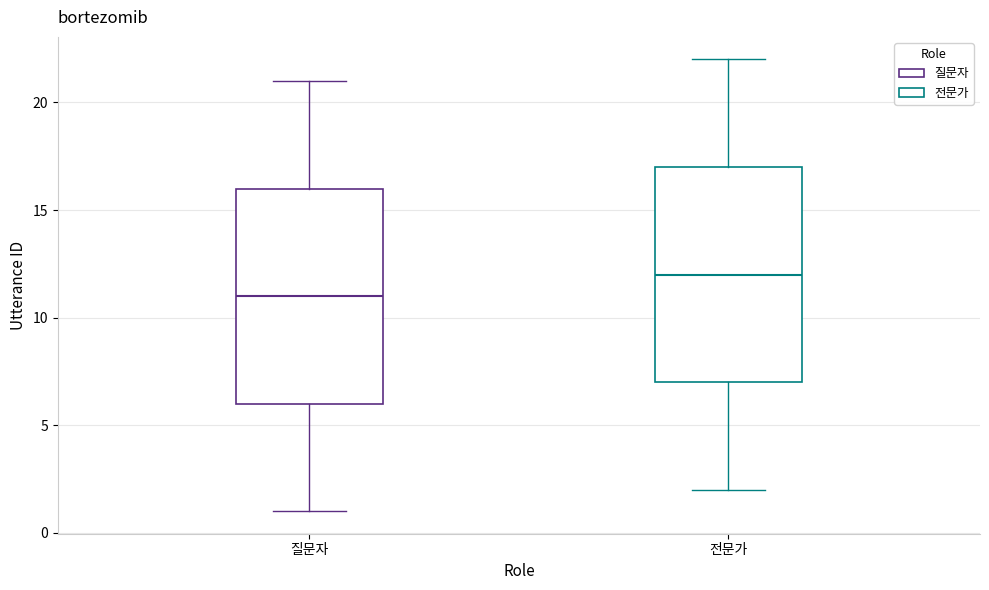

Reading left to right, read every box against the y-axis: the position of its median line, the range the box covers, and the ends of its whiskers. The values are not printed on the chart, so give them approximately, as read against the axis.

질문자: median 11, box 6 to 16, whiskers 1 to 21
전문가: median 12, box 7 to 17, whiskers 2 to 22